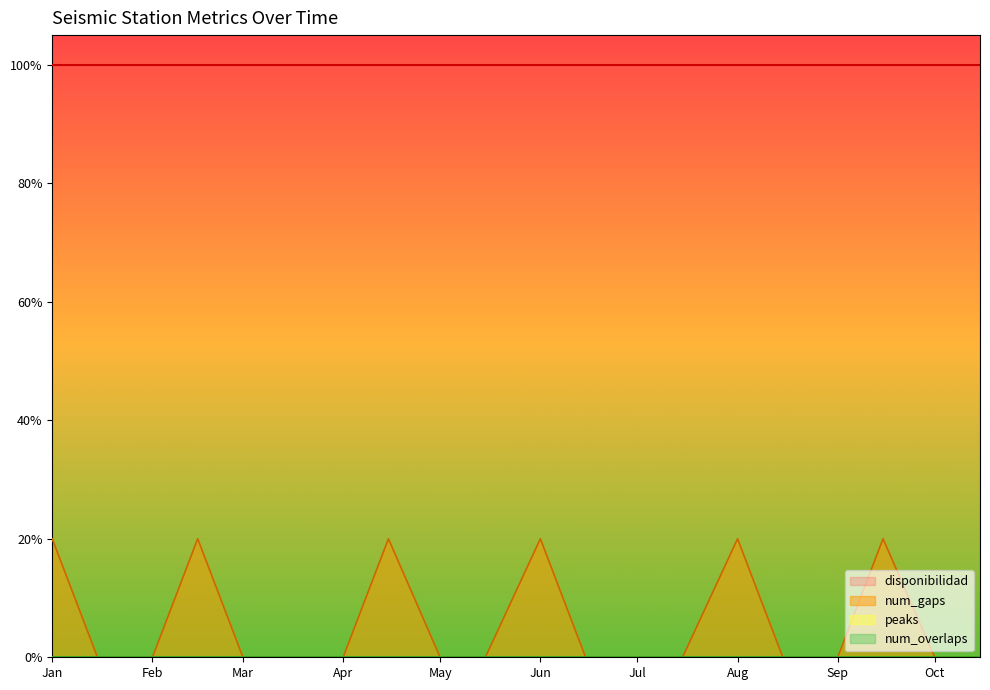

What is the value of the disponibilidad point at the 10th from the left?

100